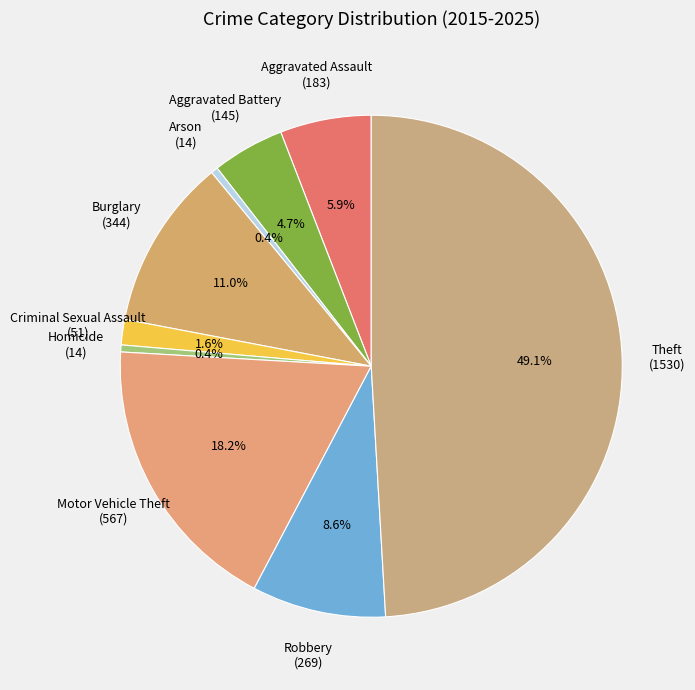

Is Criminal Sexual Assault (51) the majority of the pie?

No